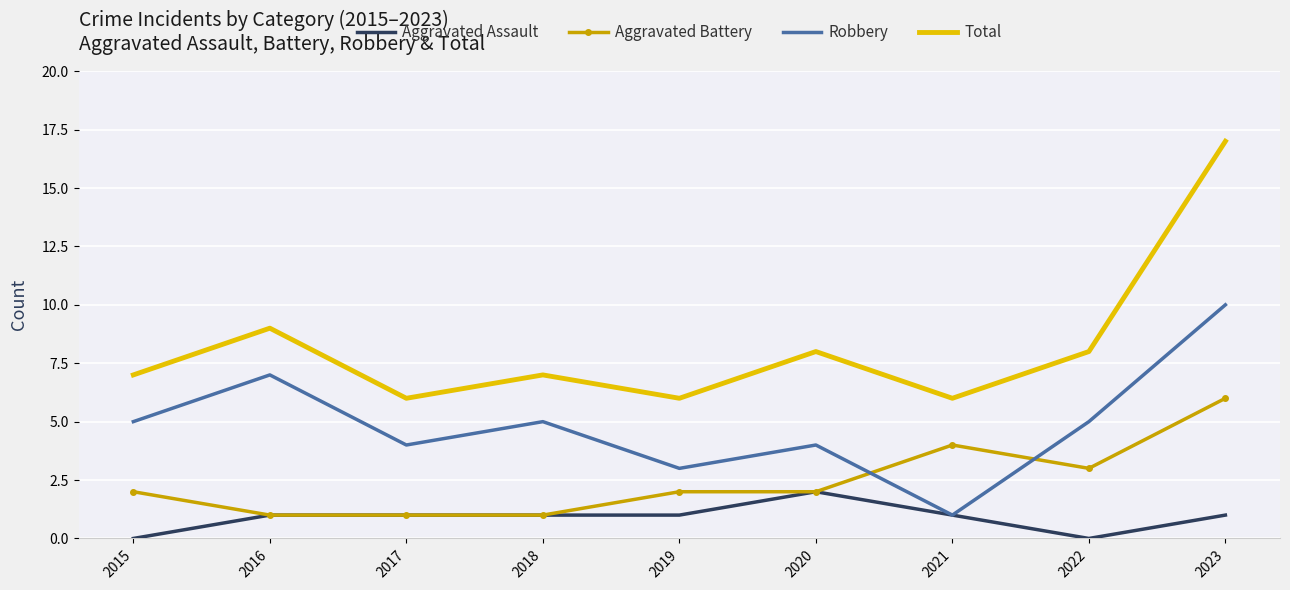

What is the average value of the Total series?

8